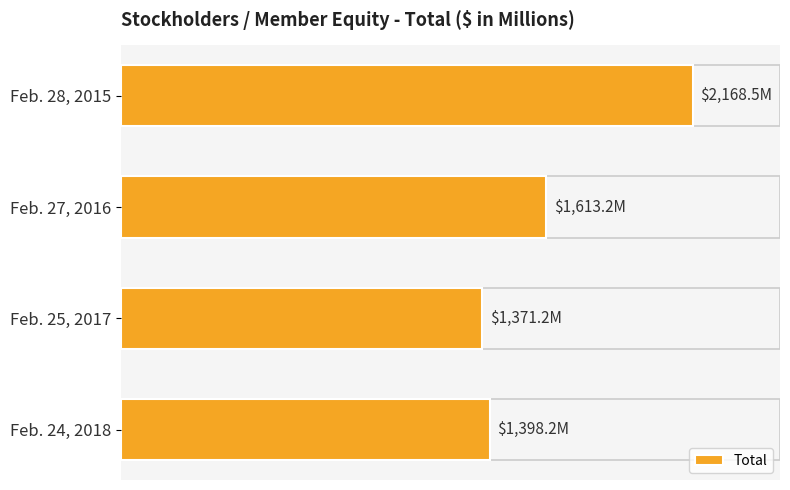

What is the maximum value shown in the chart?

2168.5